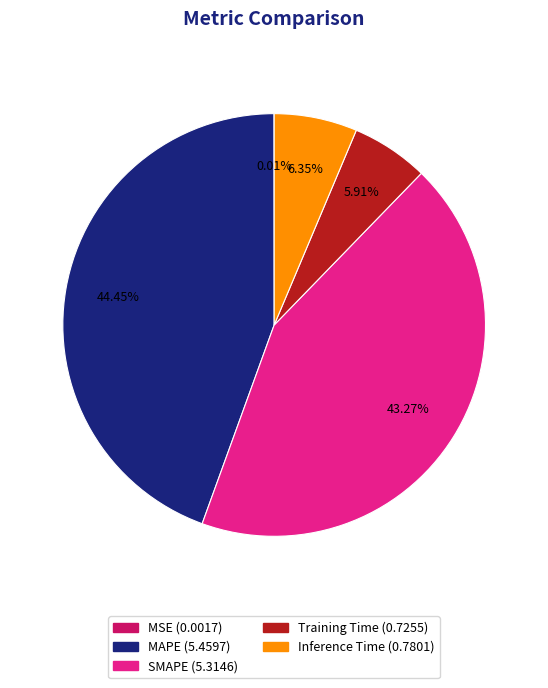

What is the largest slice in the pie chart?

MAPE